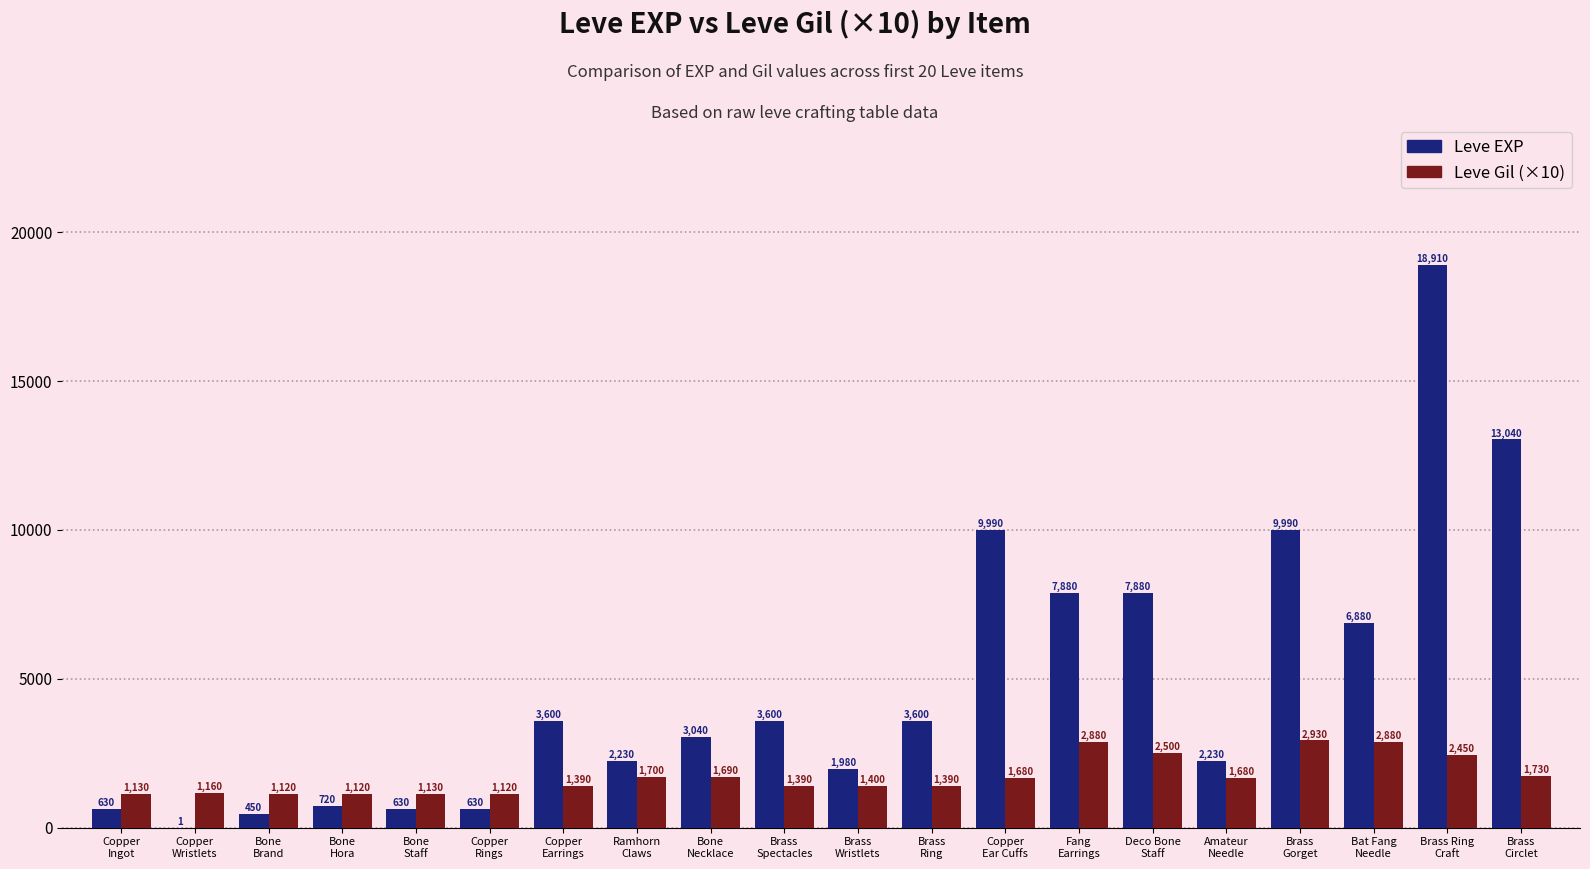

Reading left to right, list all the values displayed in this chart.

Leve EXP: Copper
Ingot=630	Copper
Wristlets=1	Bone
Brand=450	Bone
Hora=720	Bone
Staff=630	Copper
Rings=630	Copper
Earrings=3600	Ramhorn
Claws=2230	Bone
Necklace=3040	Brass
Spectacles=3600	Brass
Wristlets=1980	Brass
Ring=3600	Copper
Ear Cuffs=9990	Fang
Earrings=7880	Deco Bone
Staff=7880	Amateur
Needle=2230	Brass
Gorget=9990	Bat Fang
Needle=6880	Brass Ring
Craft=18910	Brass
Circlet=13040
Leve Gil (×10): Copper
Ingot=1130	Copper
Wristlets=1160	Bone
Brand=1120	Bone
Hora=1120	Bone
Staff=1130	Copper
Rings=1120	Copper
Earrings=1390	Ramhorn
Claws=1700	Bone
Necklace=1690	Brass
Spectacles=1390	Brass
Wristlets=1400	Brass
Ring=1390	Copper
Ear Cuffs=1680	Fang
Earrings=2880	Deco Bone
Staff=2500	Amateur
Needle=1680	Brass
Gorget=2930	Bat Fang
Needle=2880	Brass Ring
Craft=2450	Brass
Circlet=1730